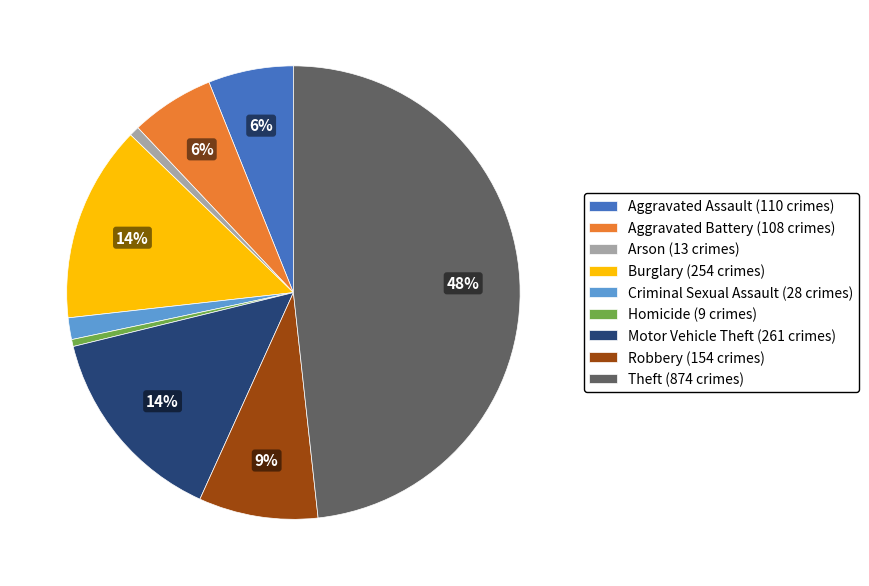

To the nearest percent, what is the average slice percentage?

11%